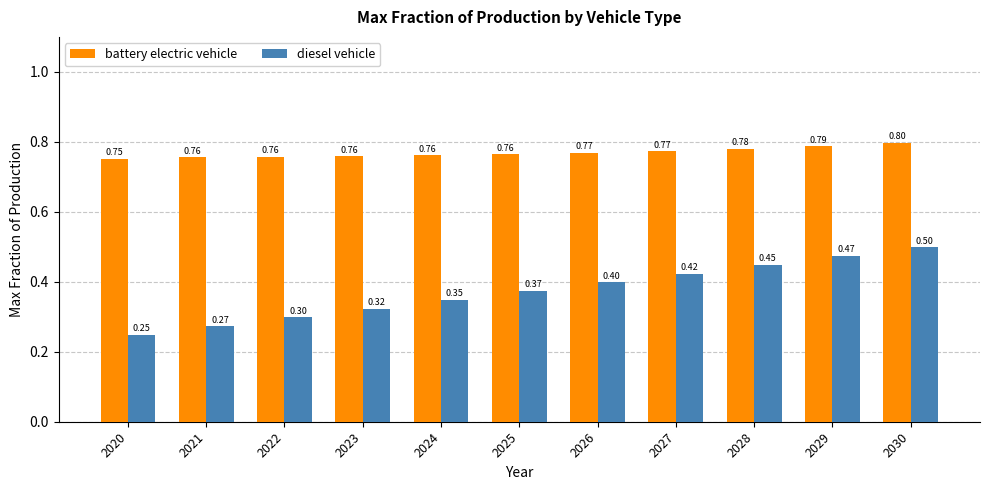

Rank the series by their average value, from lowest to highest.

diesel vehicle, battery electric vehicle